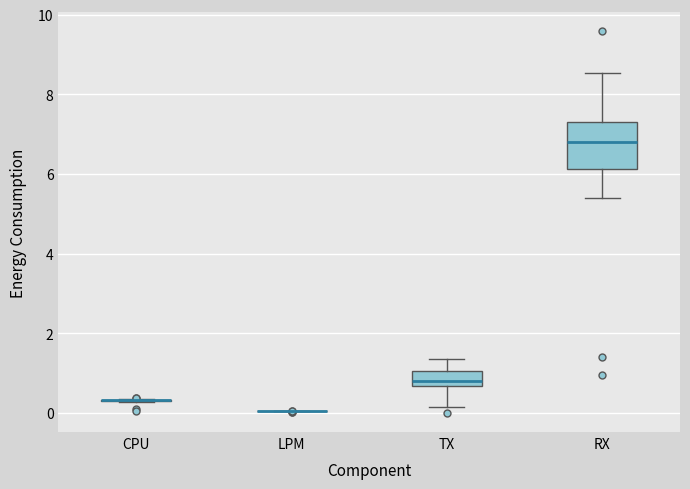

Where does the lower whisker of the box for RX end on the y-axis? The values are not printed on the chart, so give them approximately, as read against the axis.

5.4